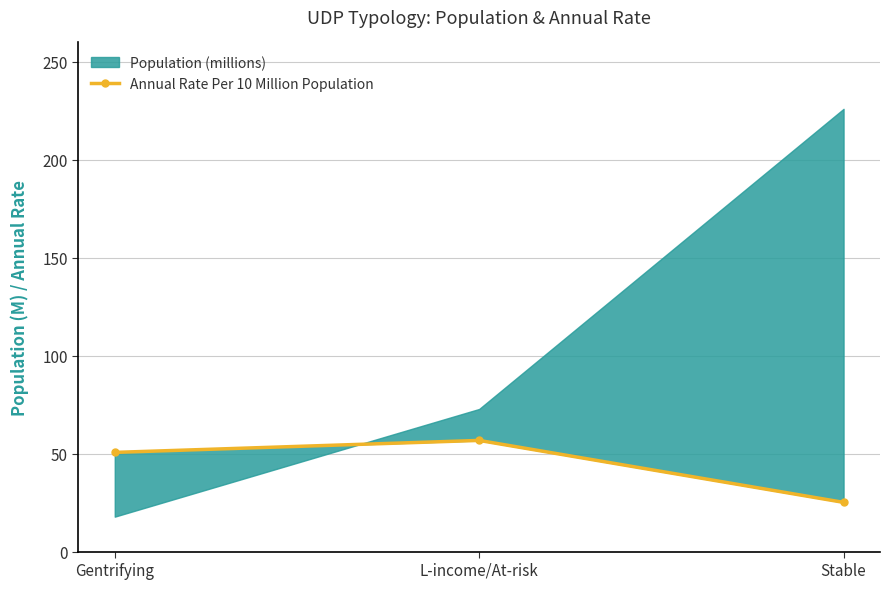

At which label is the value closest to 40?

Gentrifying